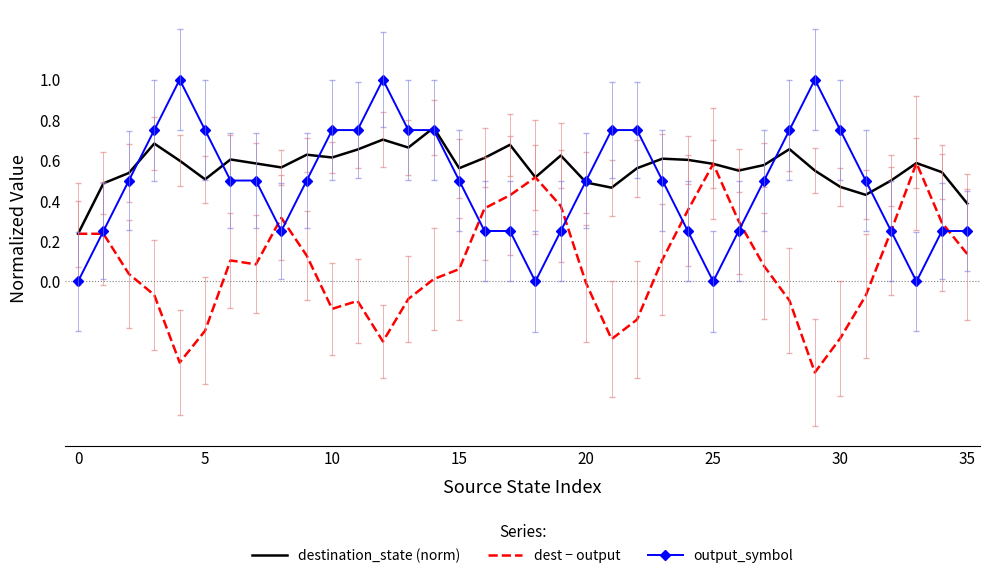

Rank the series by their average value, from lowest to highest.

dest − output, output_symbol, destination_state (norm)